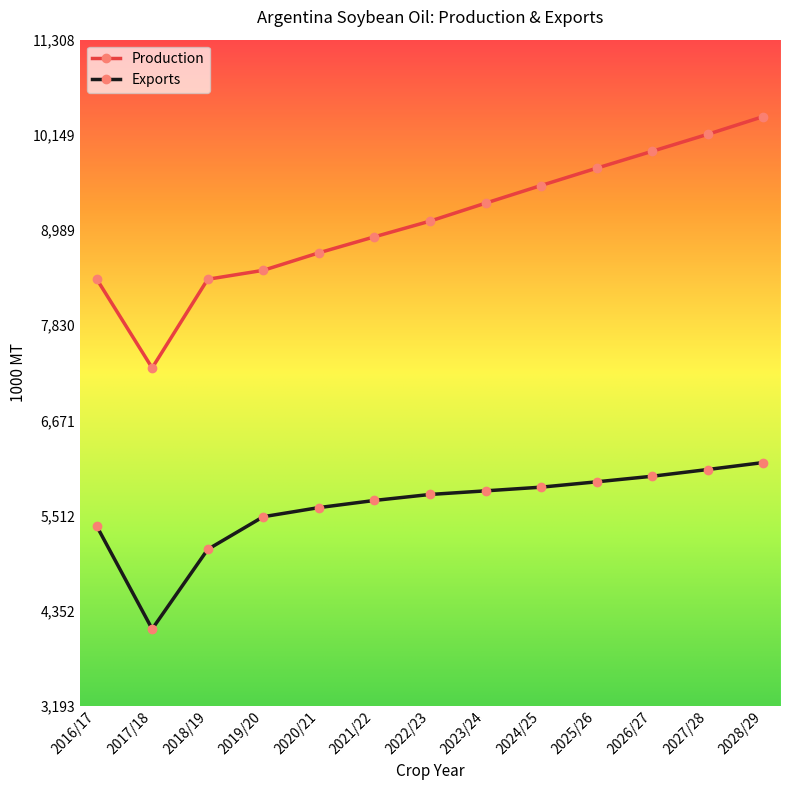

Between 2024/25 and 2028/29, which series saw the biggest shift?

Production